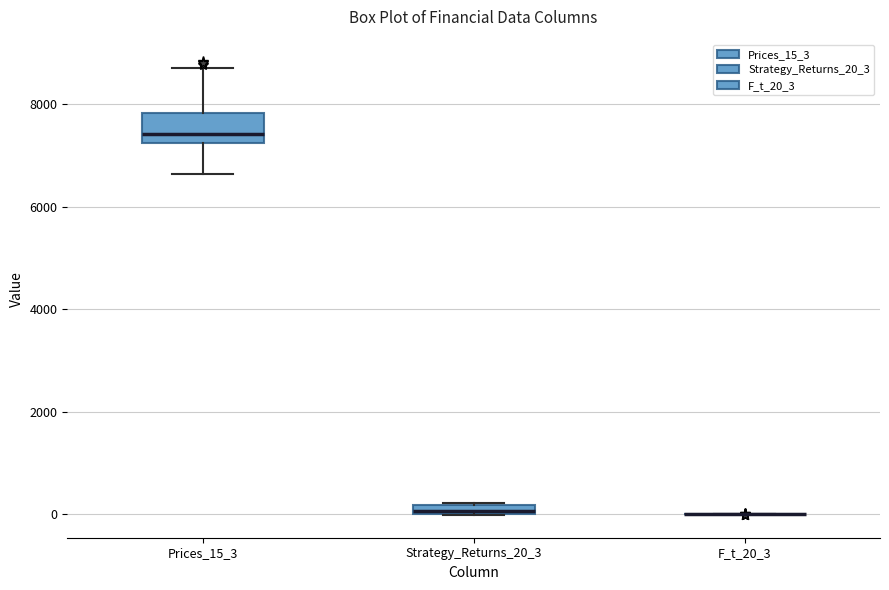

Which box is the tallest, from its lower edge to its upper edge?

Prices_15_3